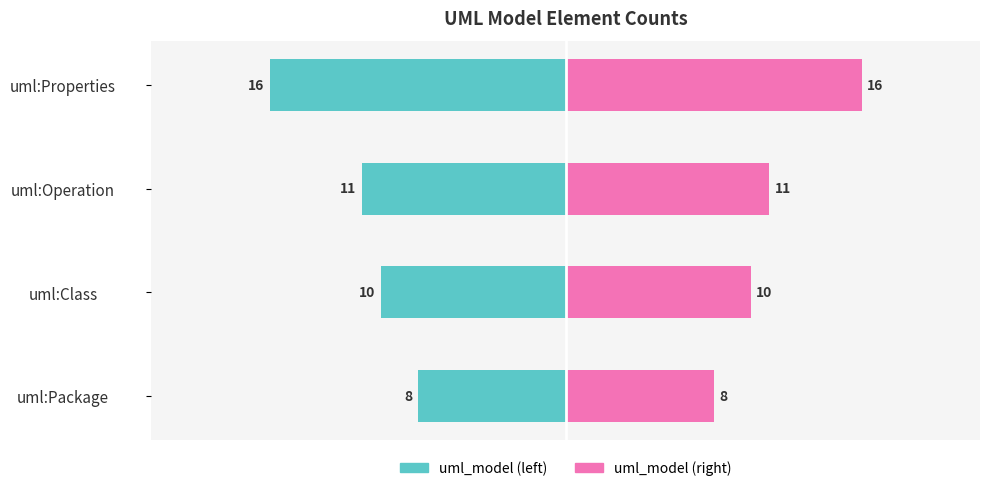

Between uml:Properties and uml:Class, which is larger?

uml:Class